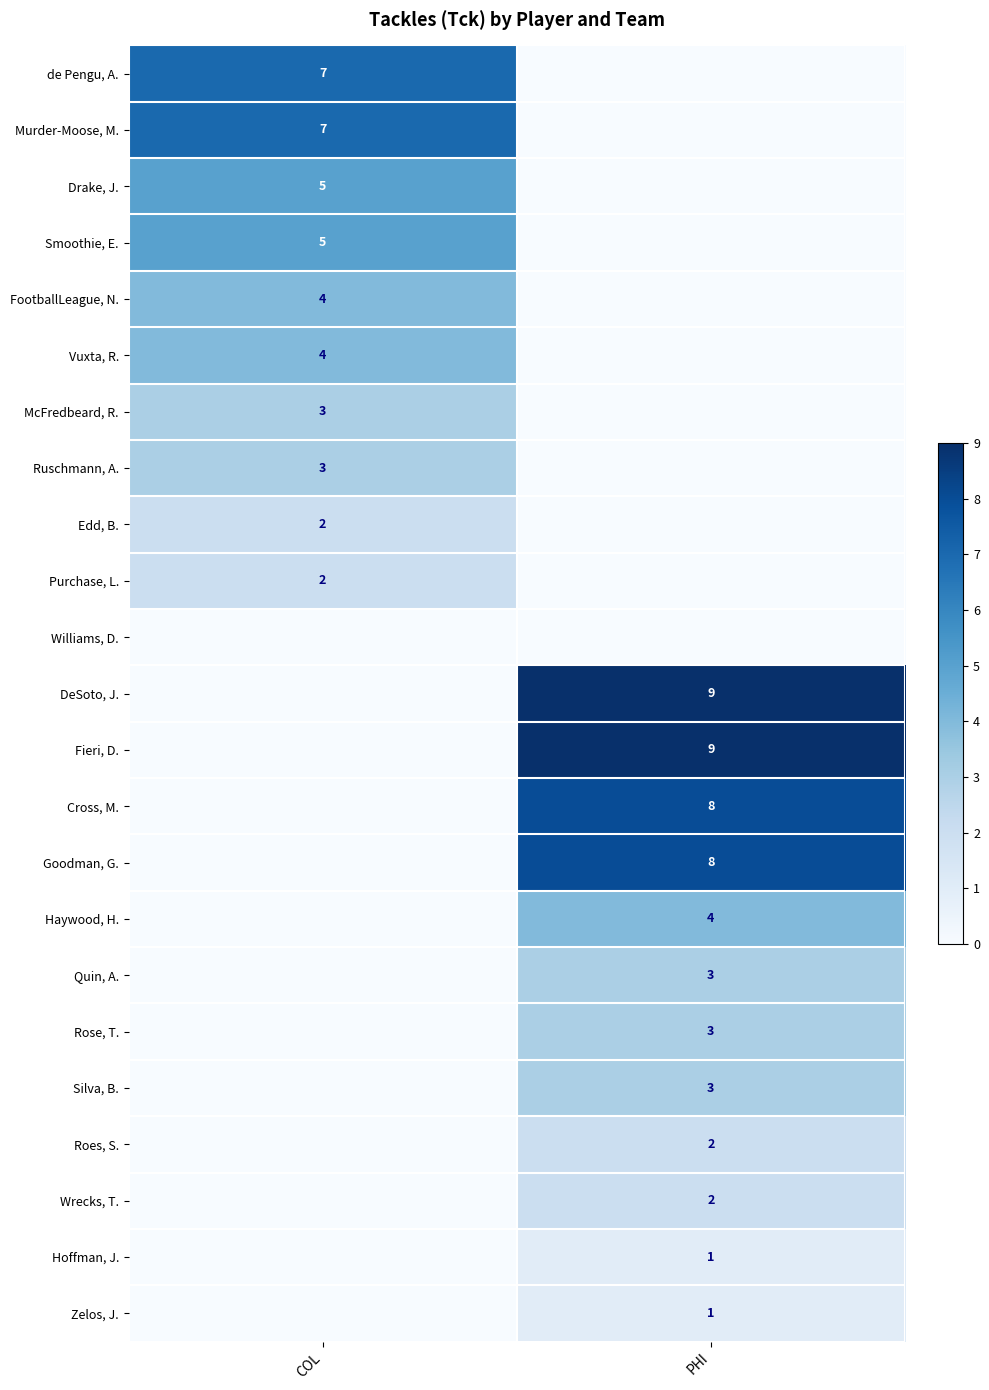

The value of Edd, B. at COL is 2. True or false?

True